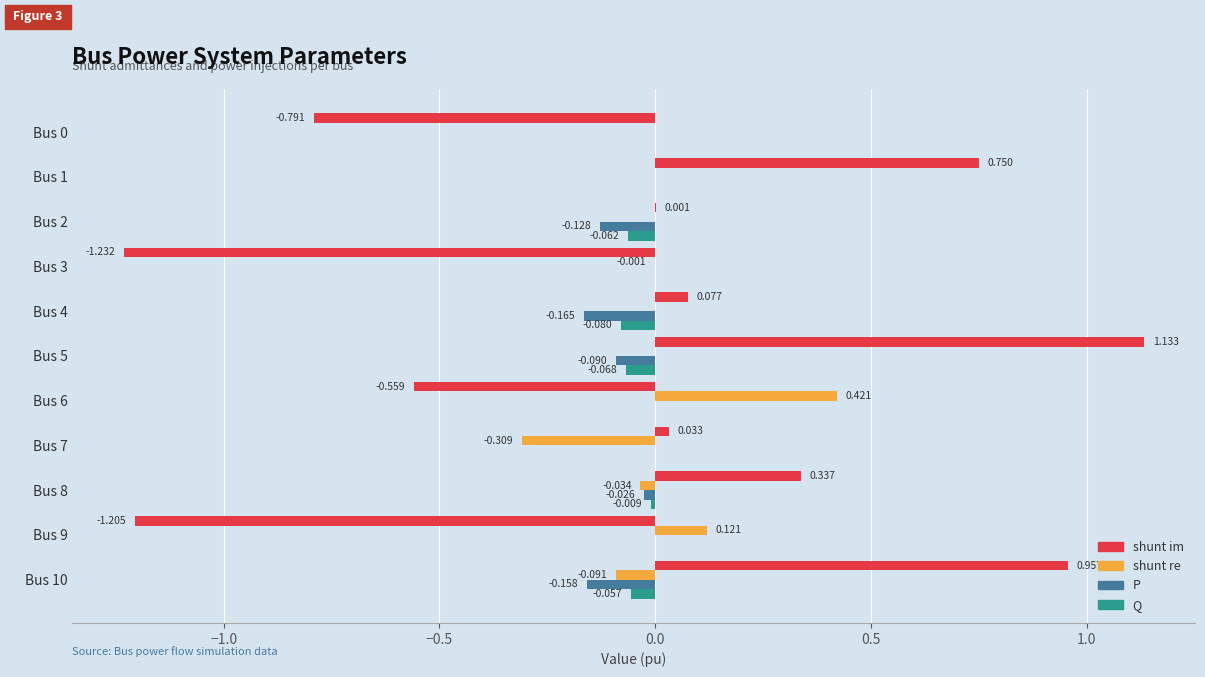

Is the value of P at Bus 4 greater than the value of shunt re at Bus 6?

No